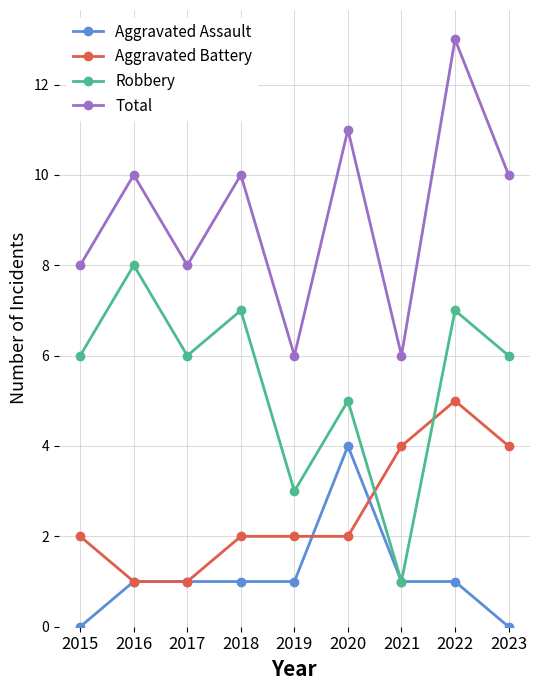

Rank the series by their average value, from lowest to highest.

Aggravated Assault, Aggravated Battery, Robbery, Total